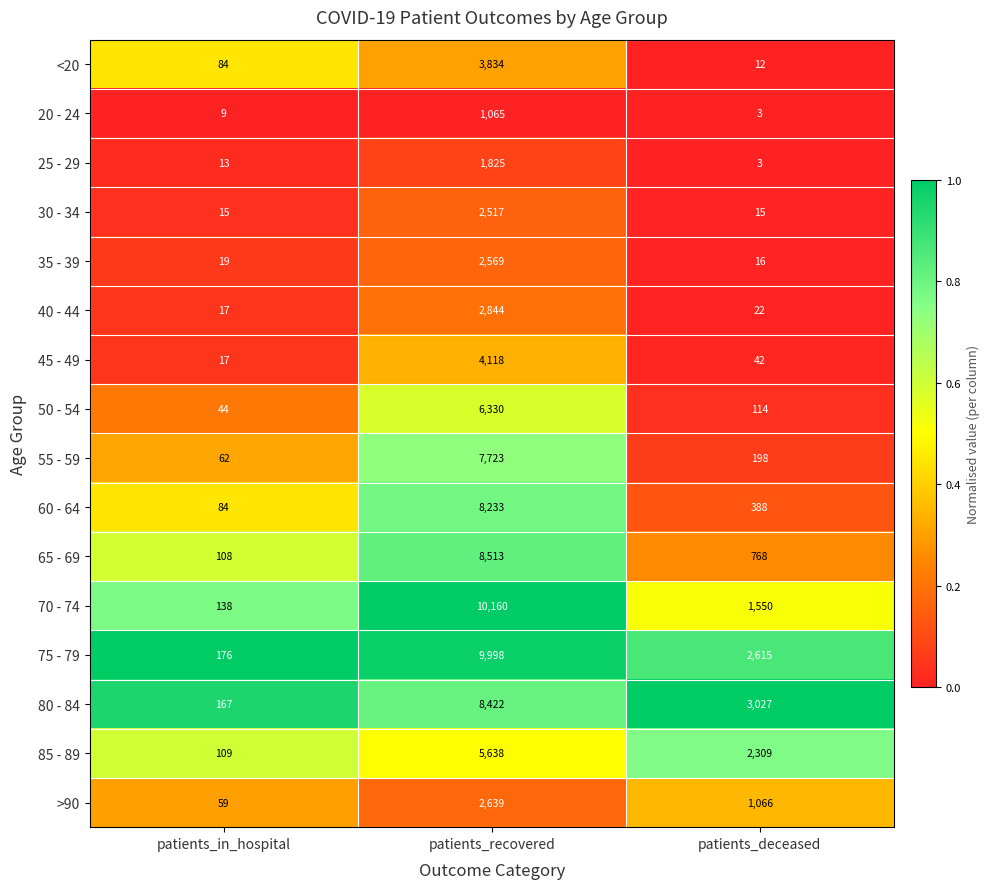

Is it true that 55 - 59 equals 7723 at patients_recovered?

True